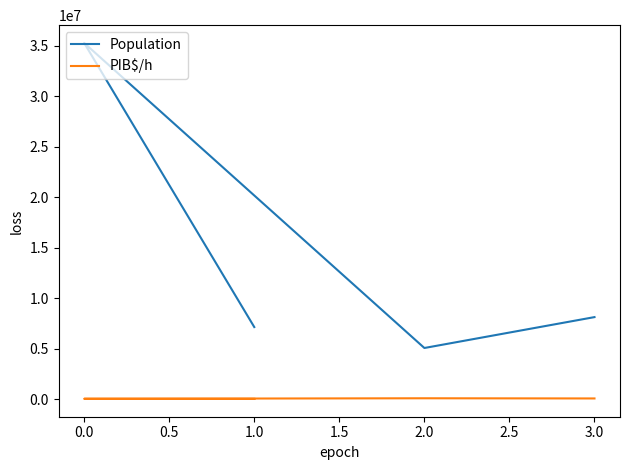

What is the minimum value for PIB$/h?

38403.8